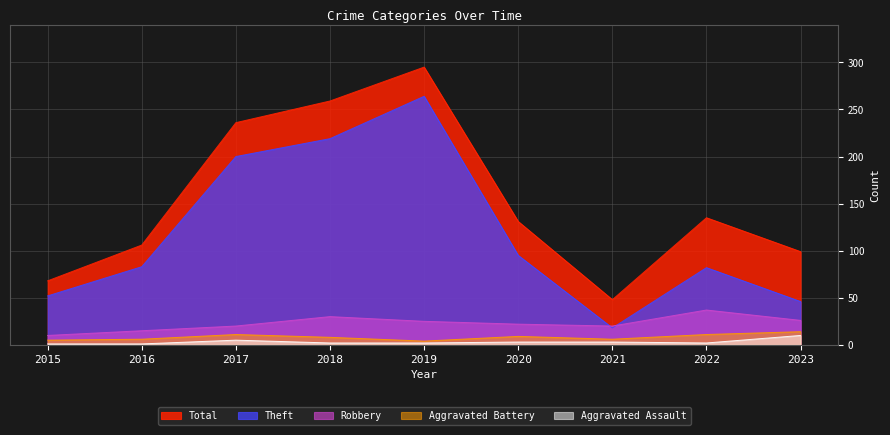

Which series changed the most between 2017 and 2019?

Theft